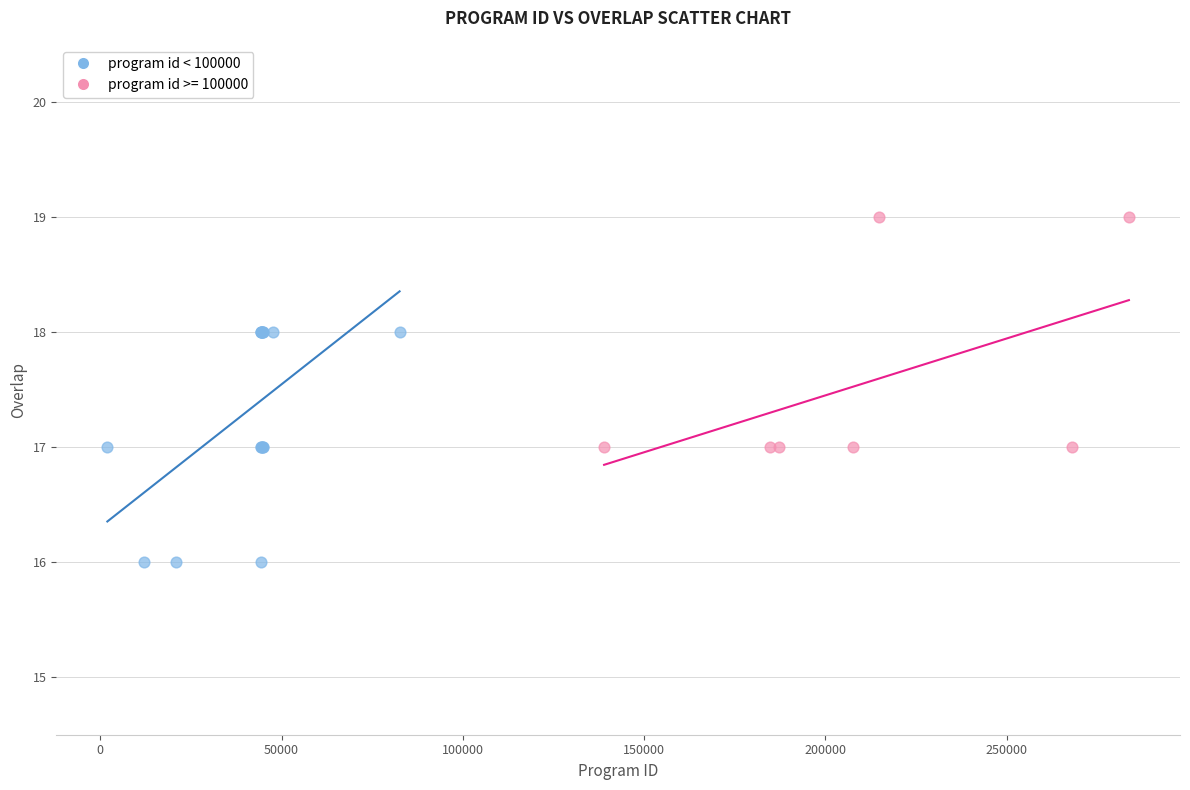

Which series reaches the maximum Y coordinate?

program id >= 100000